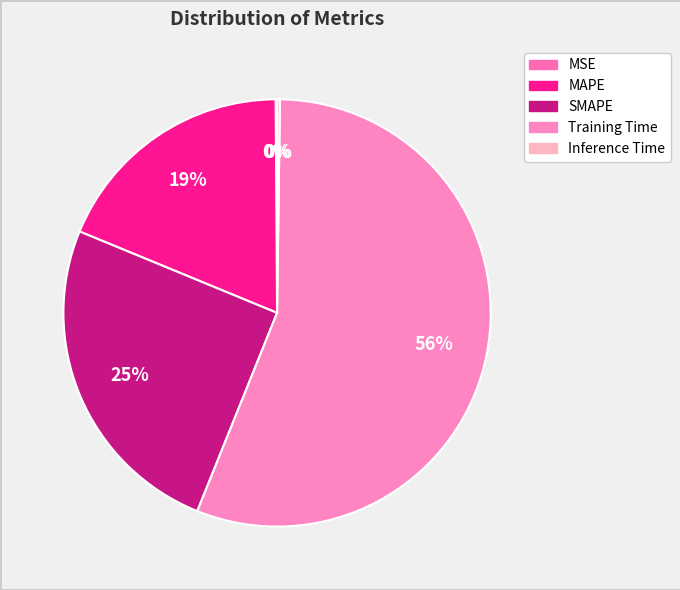

How many slices are in this pie chart?

5